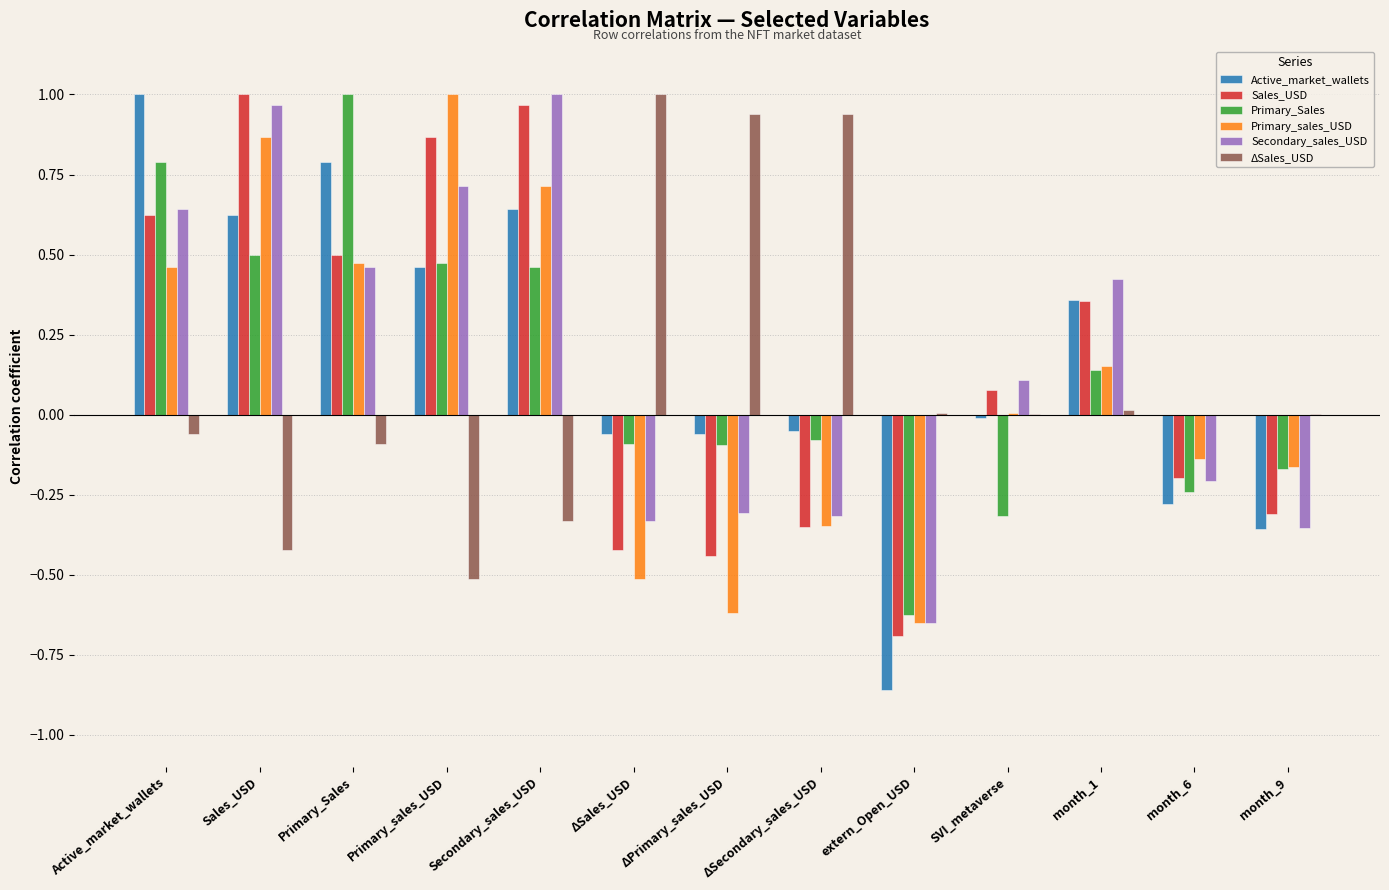

Is it true that Secondary_sales_USD equals -0.7 at extern_Open_USD?

True